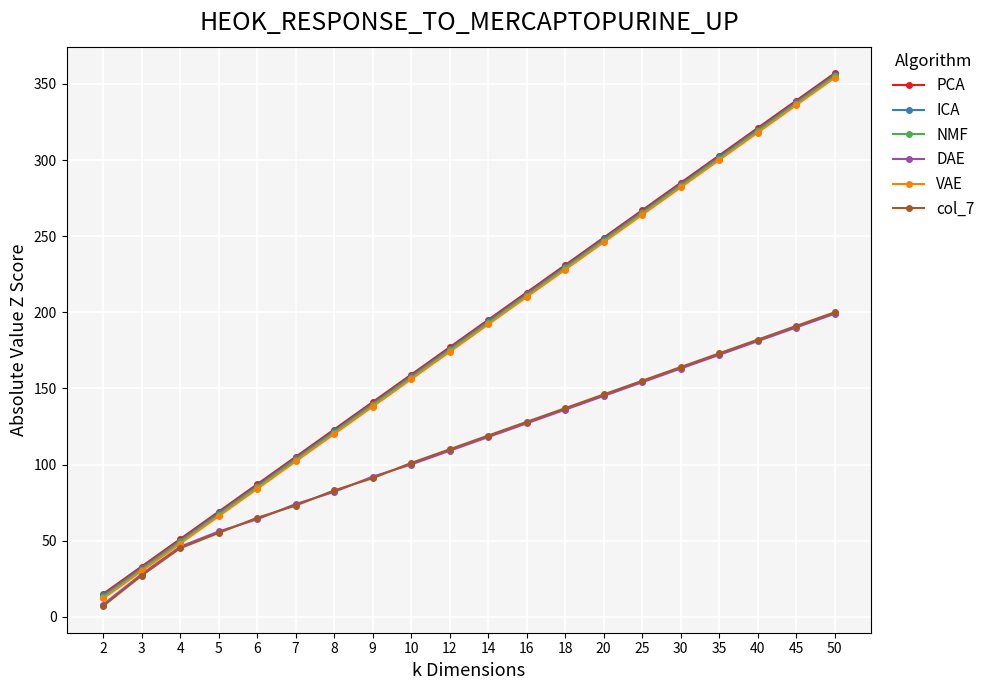

True or false: DAE and ICA intersect in this chart.

False